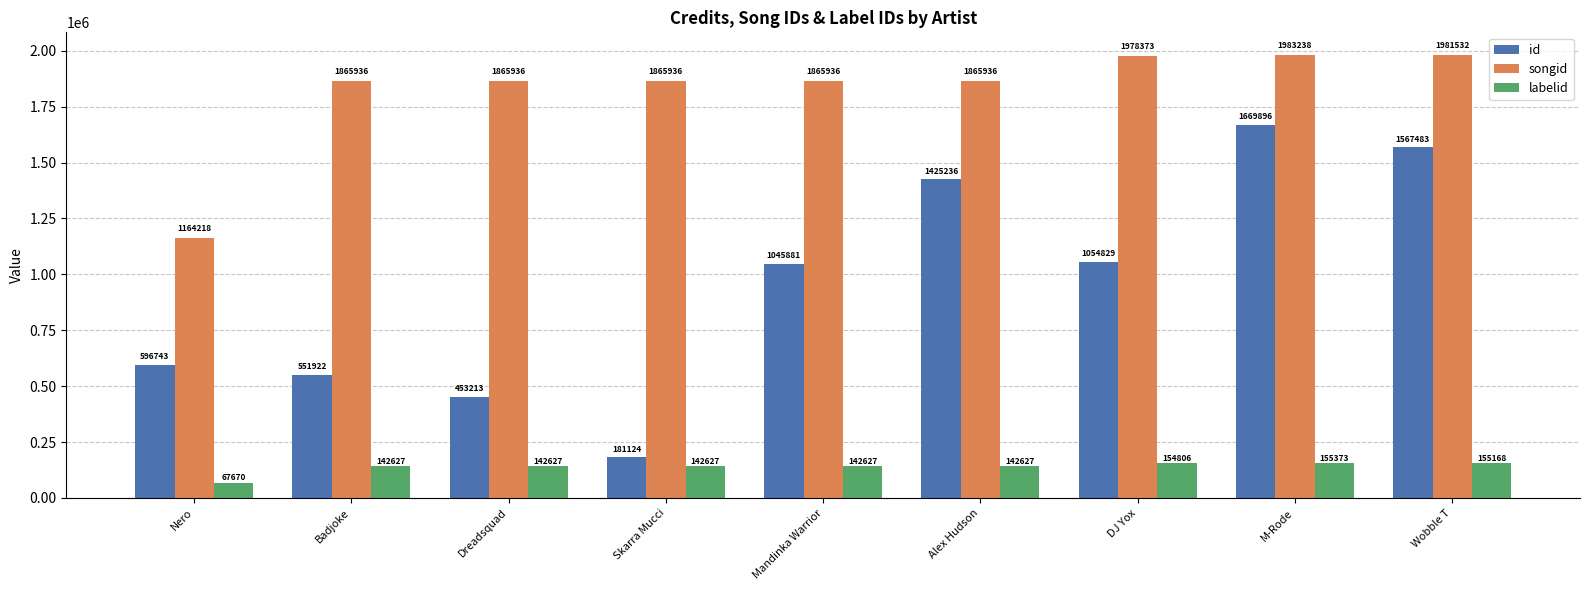

Is it true that id equals 266467 at Nero?

False